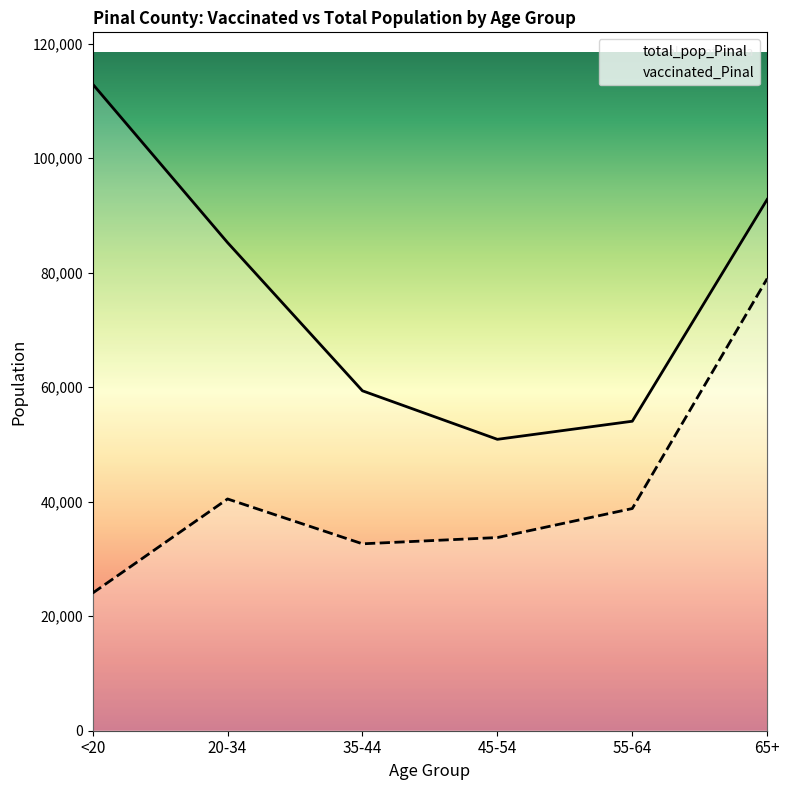

In vaccinated_Pinal, how many points are lower than both neighbors (excluding endpoints)?

1